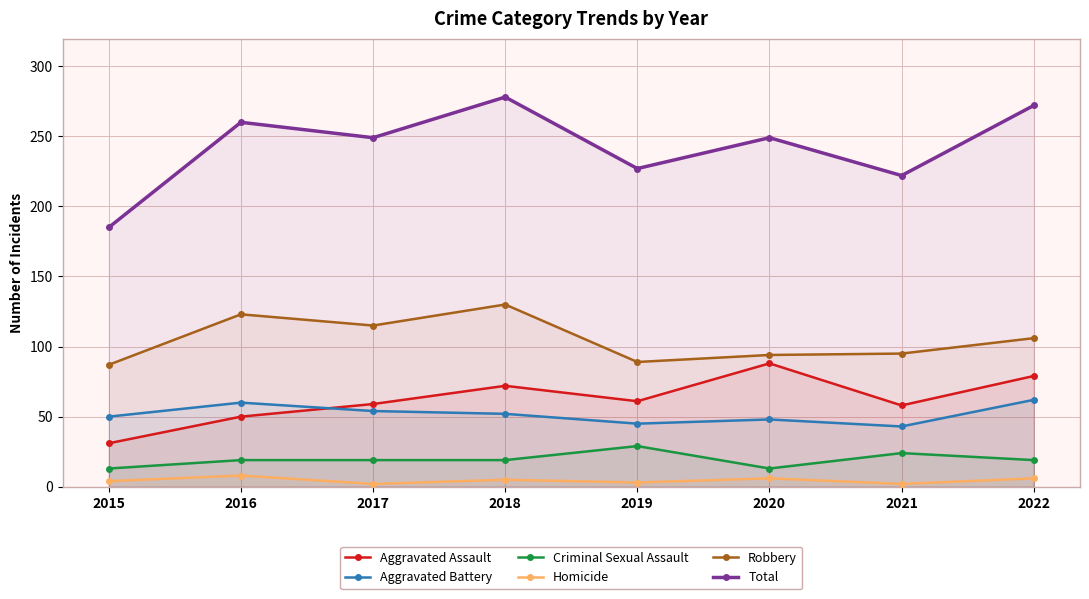

How many lines are shown in the chart?

6